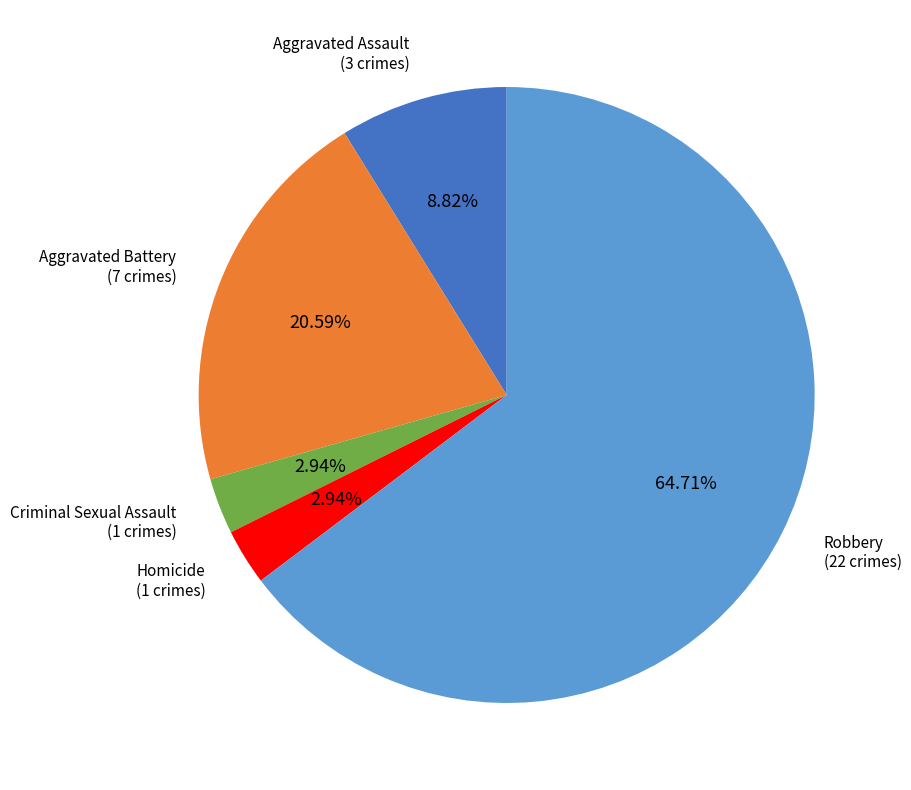

Is the sum of Homicide and Criminal Sexual Assault greater than half?

No